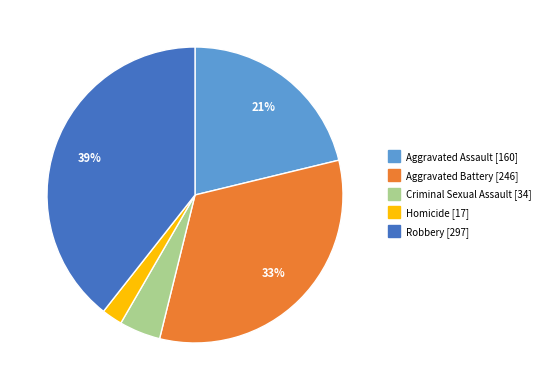

Is Aggravated Assault the majority of the pie?

No